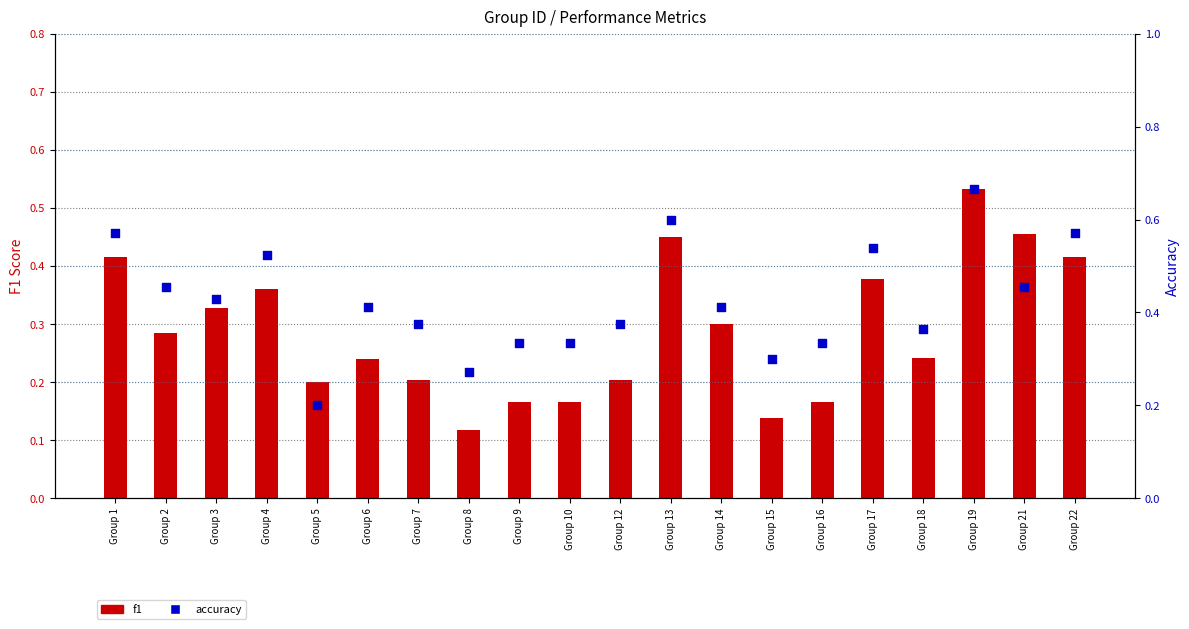

At which category is the sum across all series the highest?

Group 19